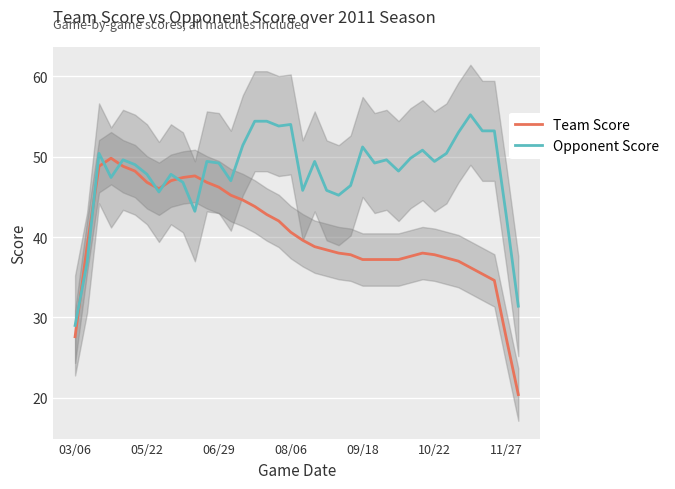

The value of Opponent Score at 25 is 73.5. True or false?

False